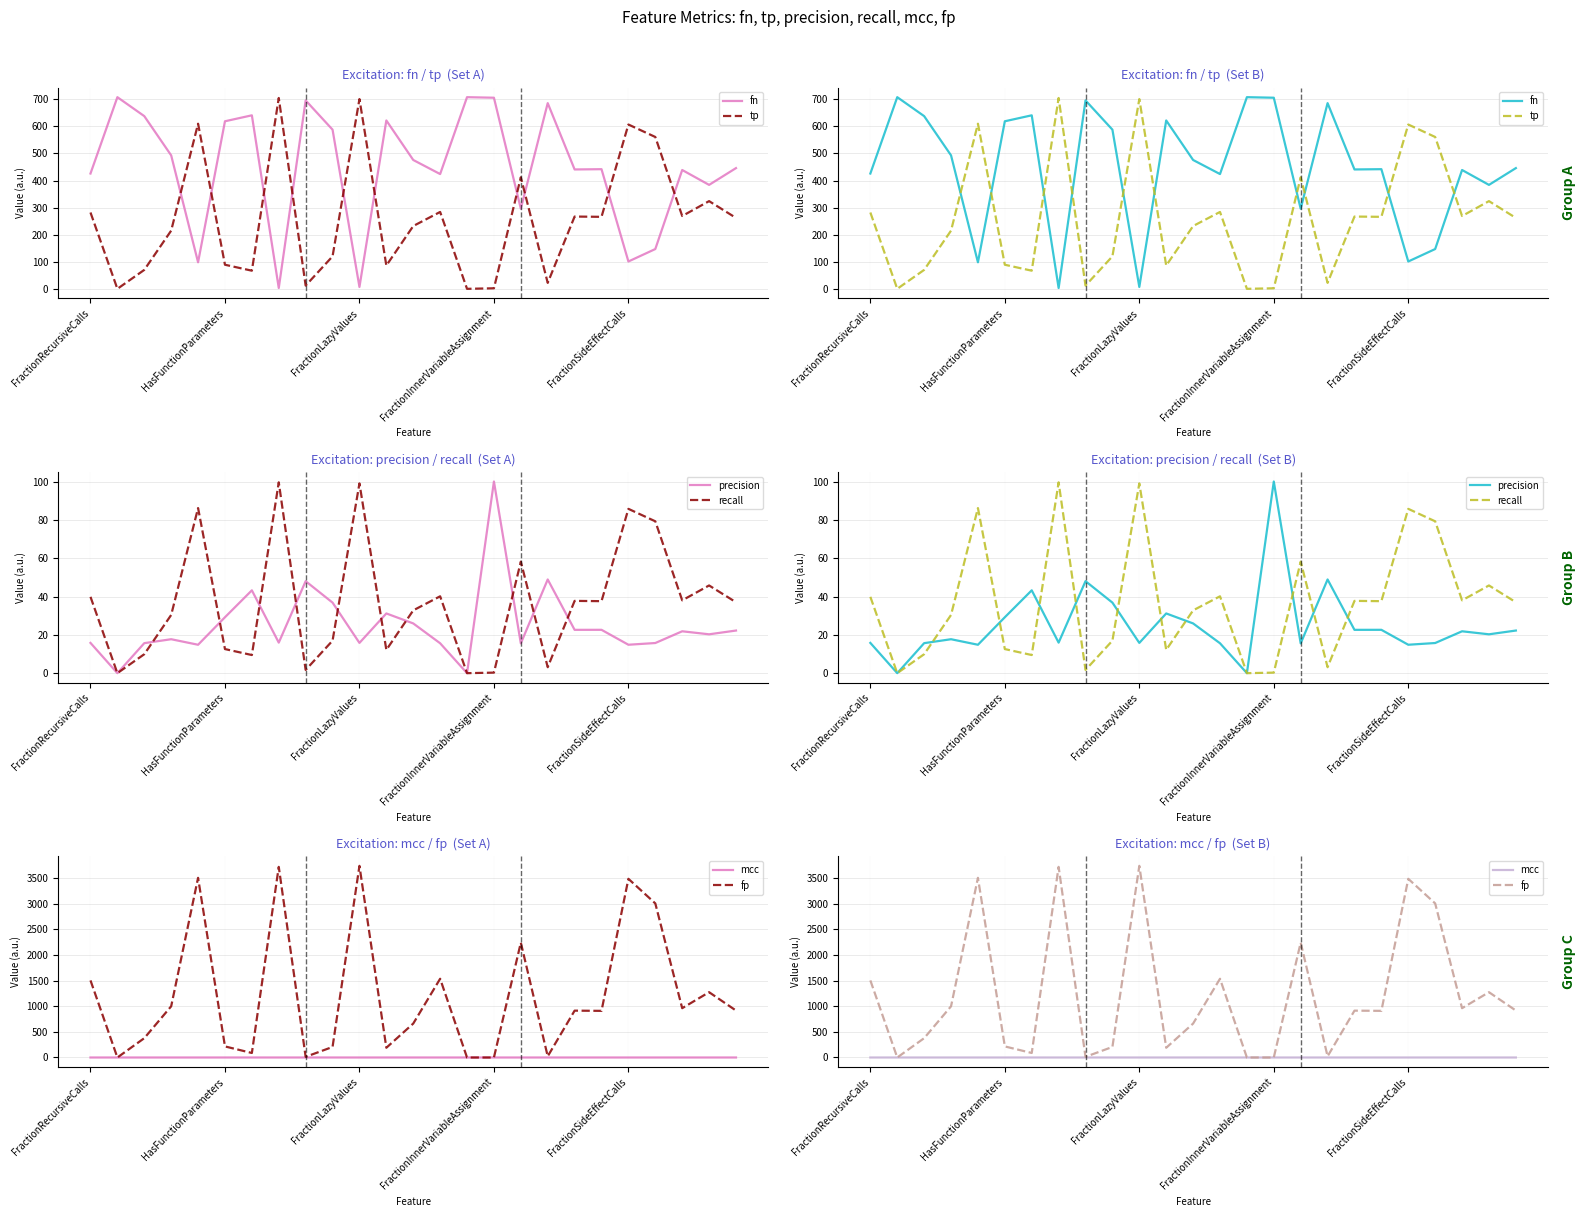

What value does the fn series have at 18?

441.0